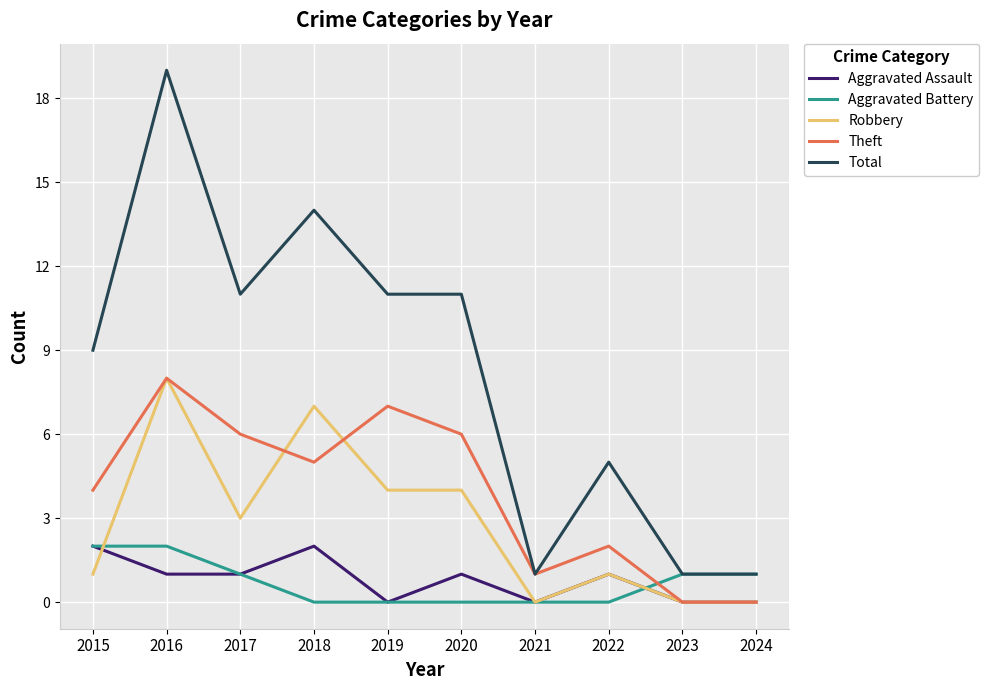

What is the difference between the second highest and minimum values in the Aggravated Assault series?

2